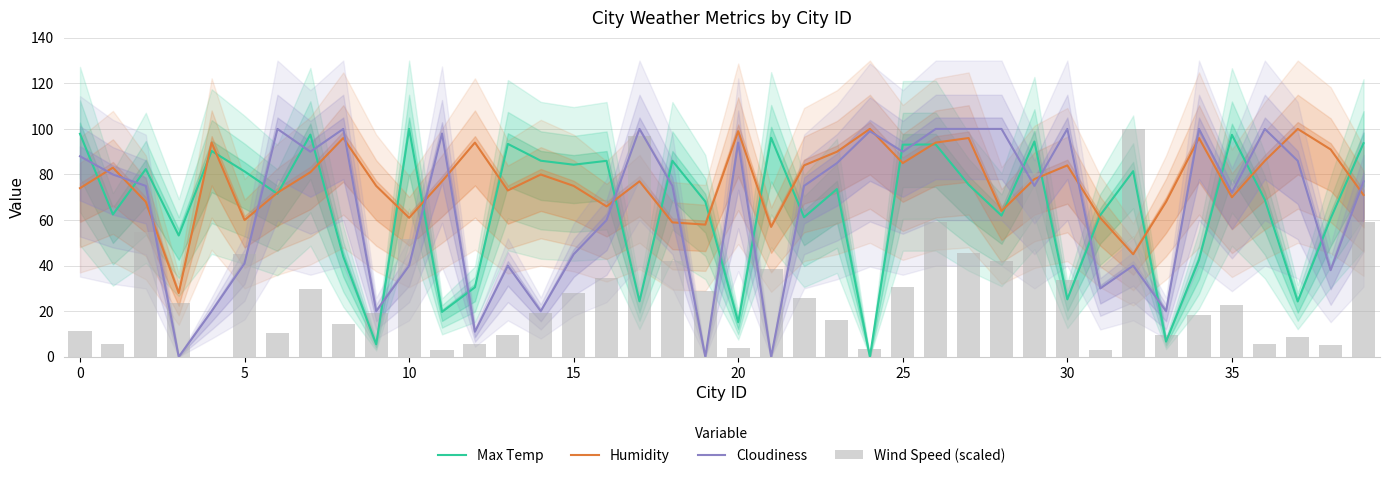

Between 12 and 23, which series saw the biggest shift?

Cloudiness